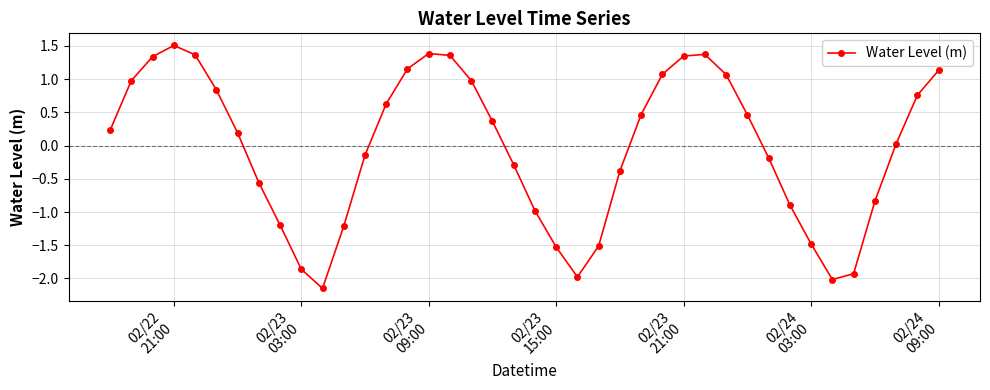

True or false: there are more than 1 points higher than both neighbors.

True